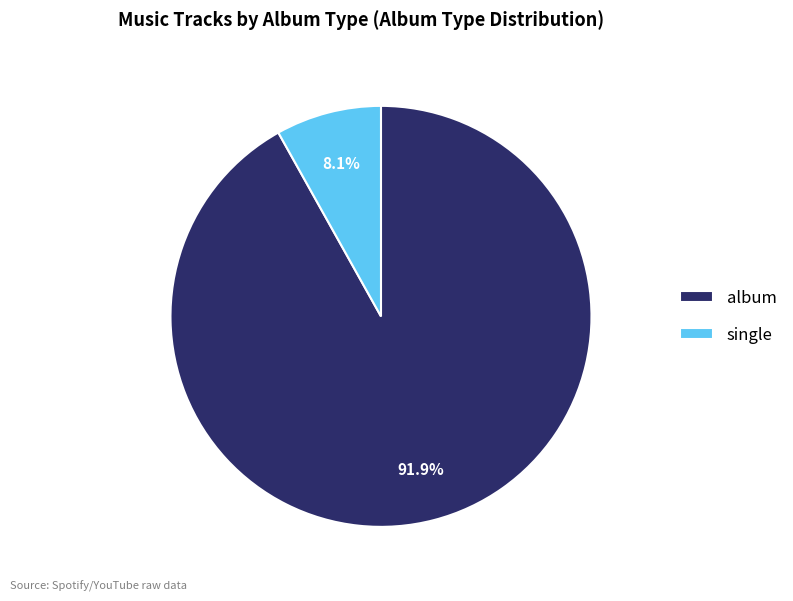

Is there a majority slice in this chart?

Yes